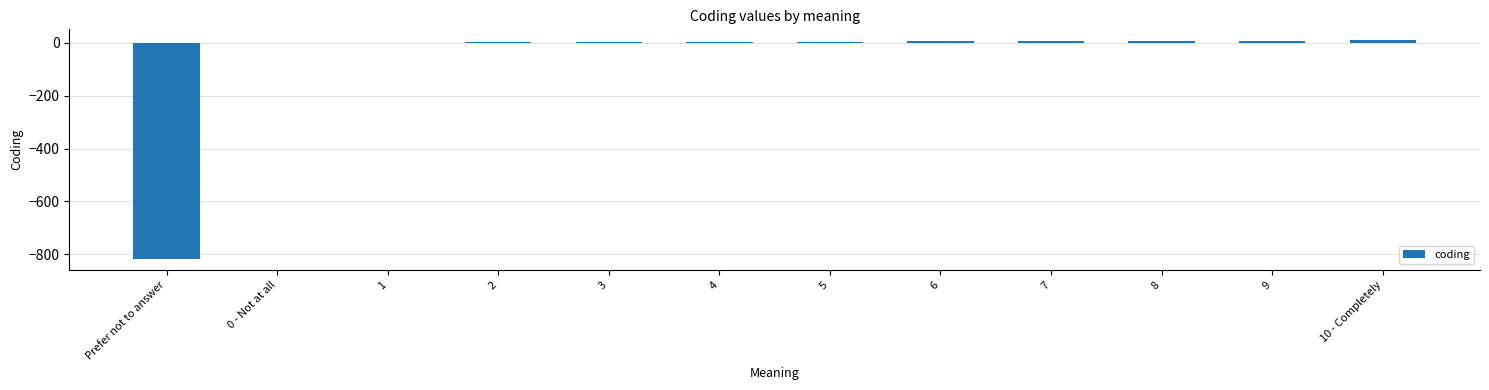

What is the sum of all values?

-763